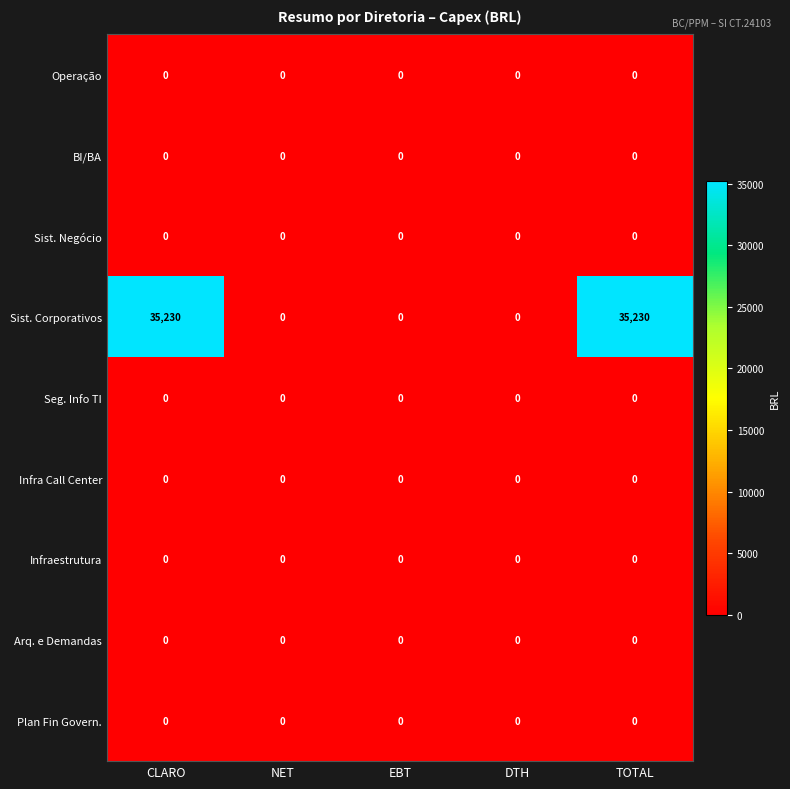

What is the approximate value of Sist. Corporativos at CLARO?

35230